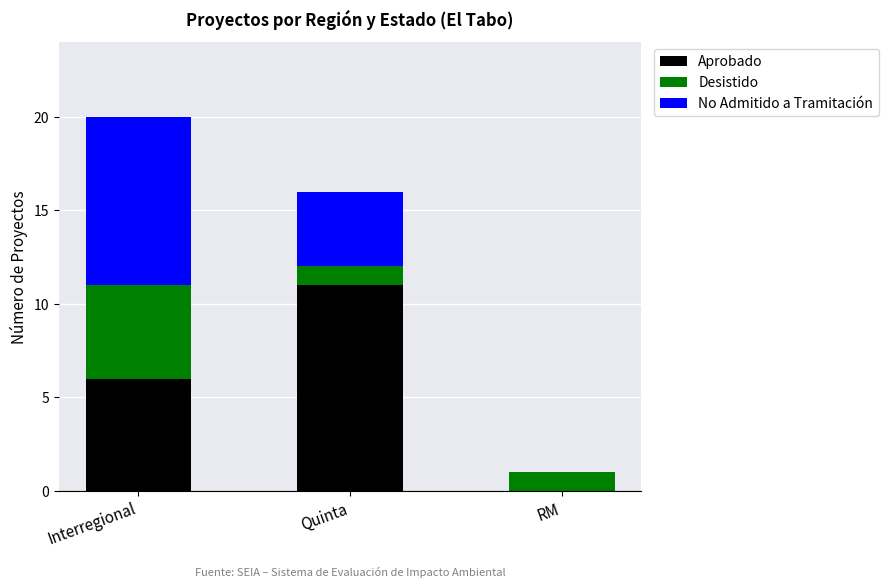

Reading right to left, list the values for the Aprobado series.

RM=0	Quinta=11	Interregional=6